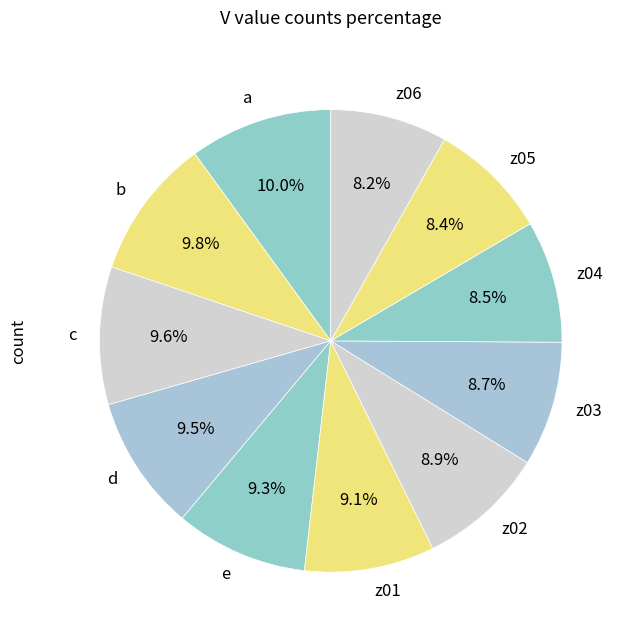

How many slices are in this pie chart?

11